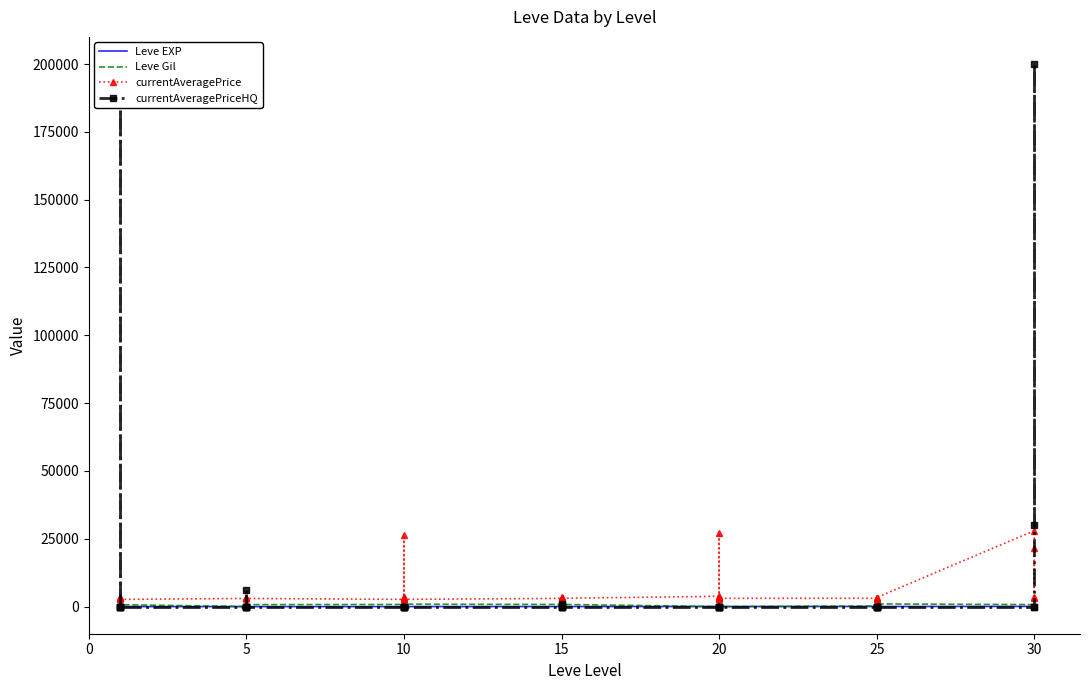

Which series has the largest total across all categories?

currentAveragePriceHQ